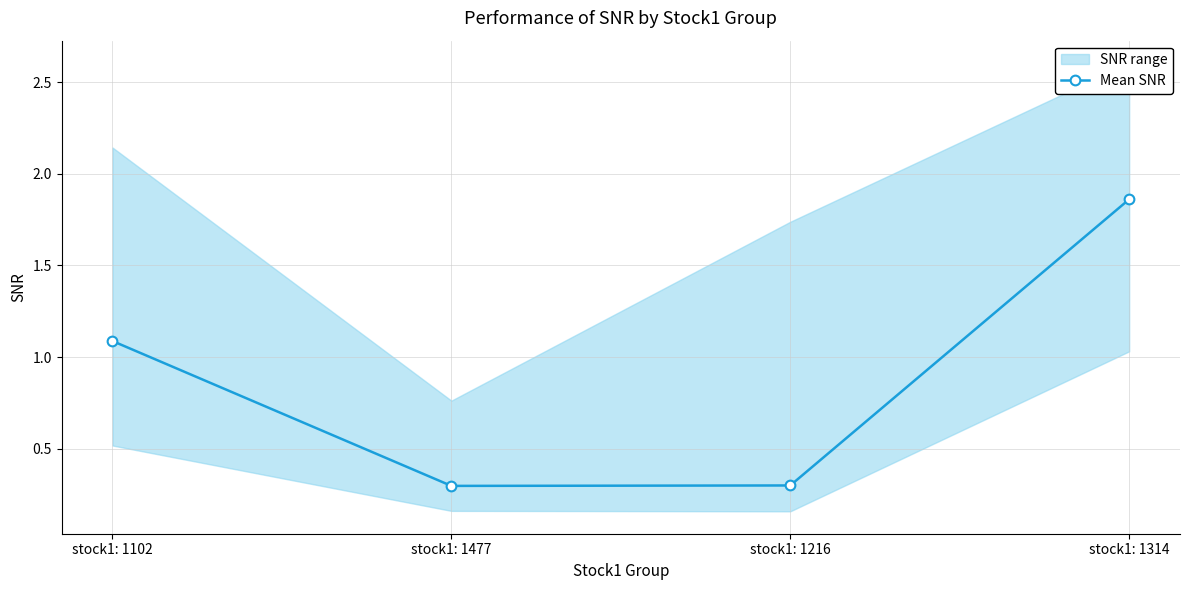

What is the difference between the maximum and minimum values?

1.6